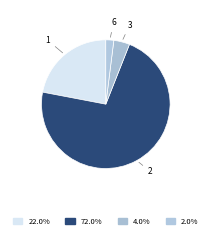

What is the largest slice in the pie chart?

2